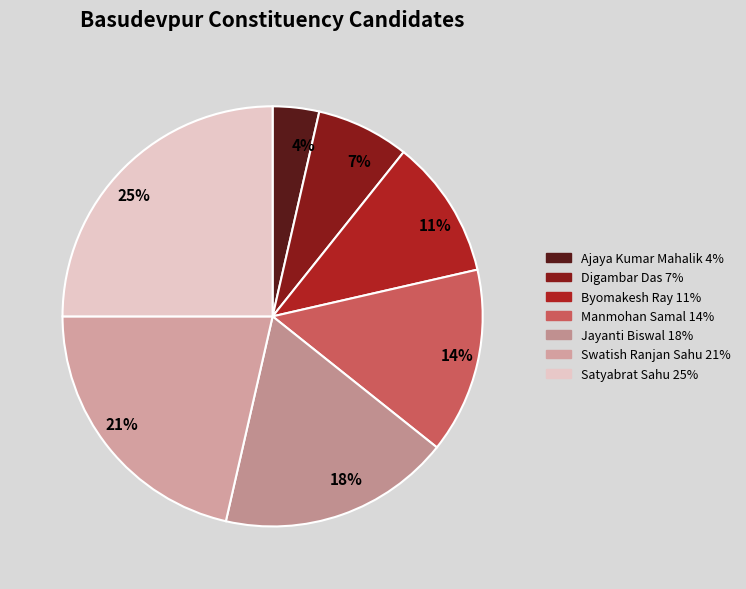

Is there a majority slice in this chart?

No